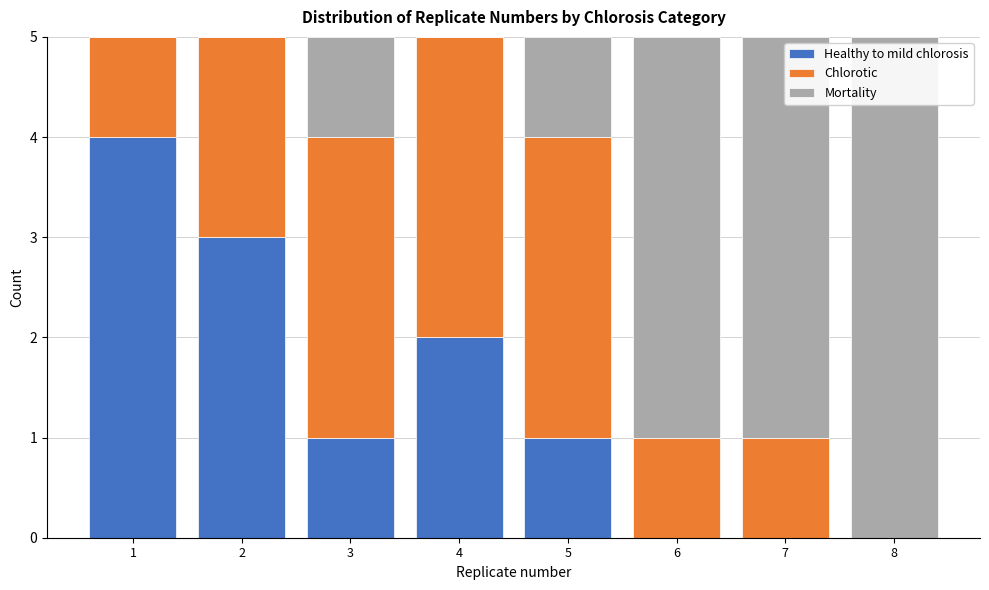

Reading left to right, what are the values for Healthy to mild chlorosis?

1=4	2=3	3=1	4=2	5=1	6=0	7=0	8=0